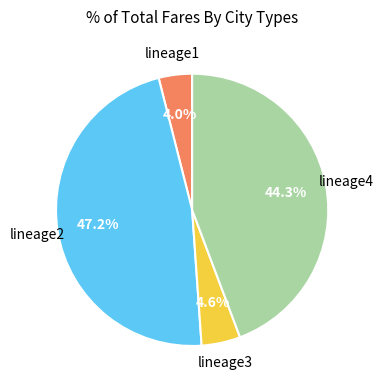

How many segments does this pie chart have?

4